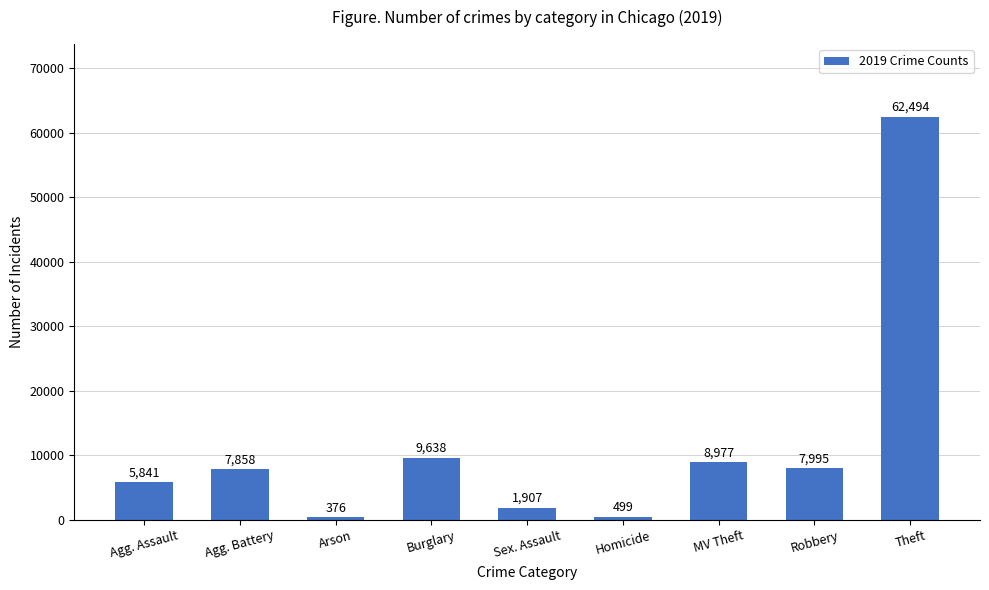

What position from the right is Arson?

7